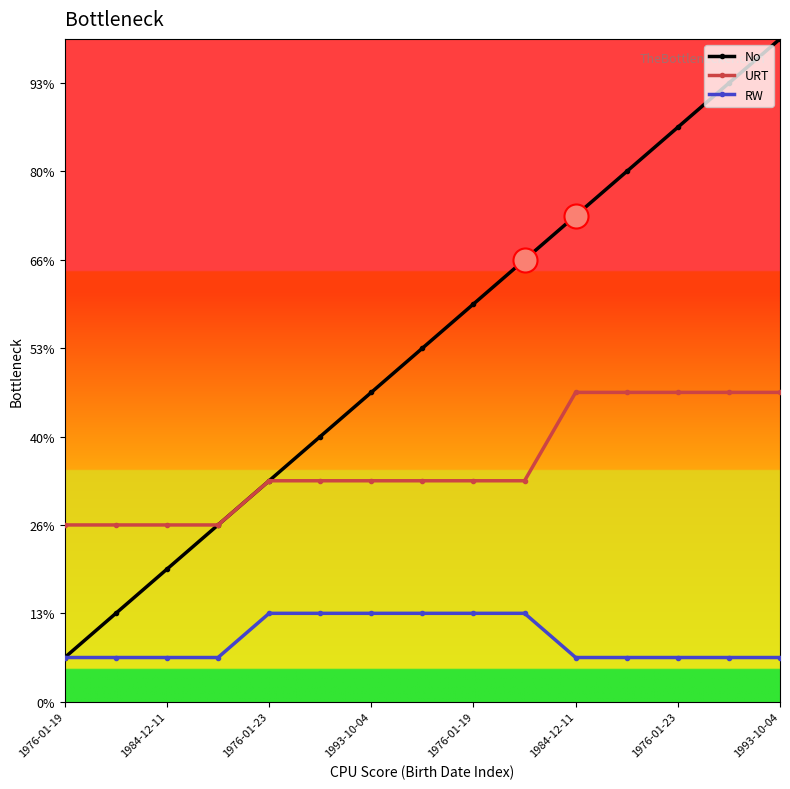

At which category is the sum across all series the highest?

1993-10-04